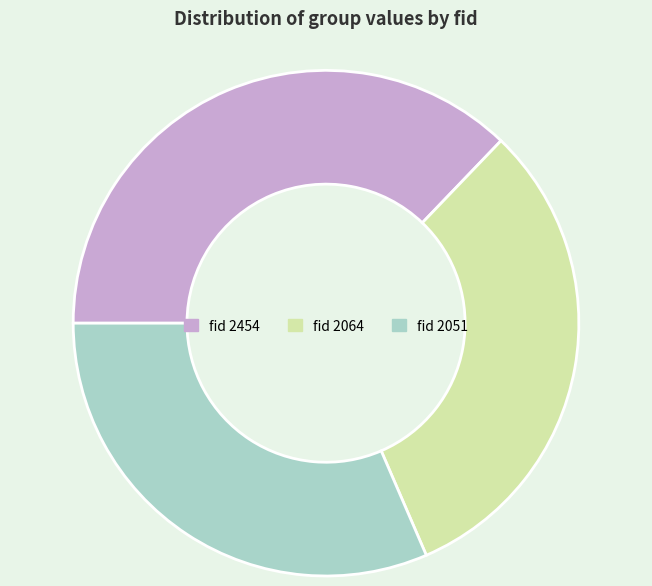

Approximately how many times larger is the value at fid 2051 compared to fid 2064?

1.0